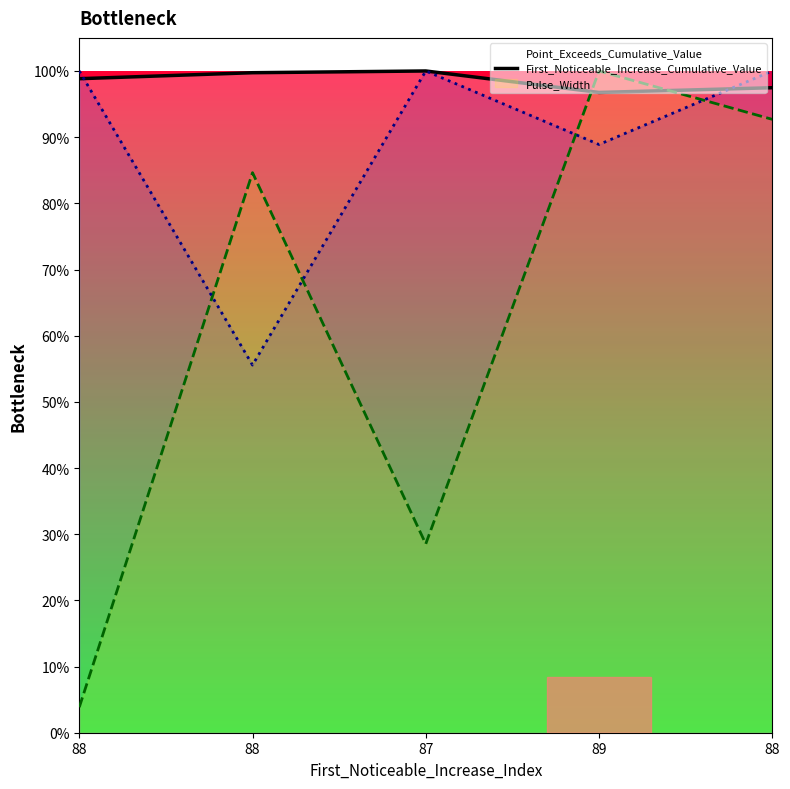

What is the highest value of the First_Noticeable_Increase_Cumulative_Value_line series?

1.0